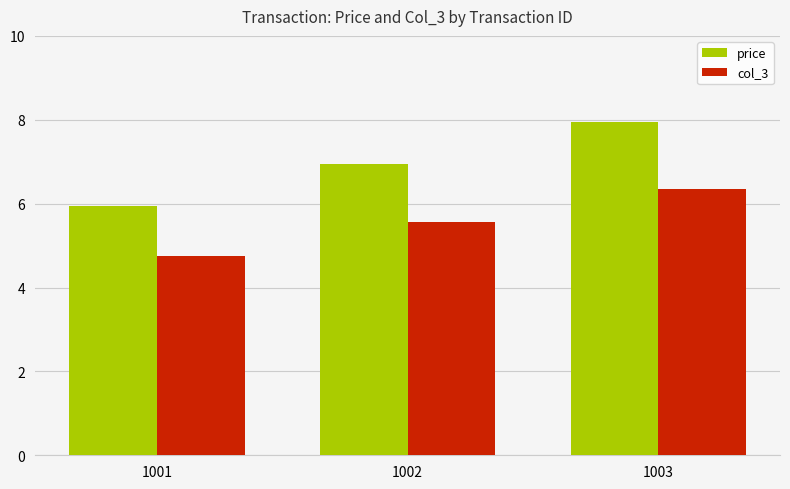

Is the value of price at 1003 greater than the value of col_3 at 1001?

Yes